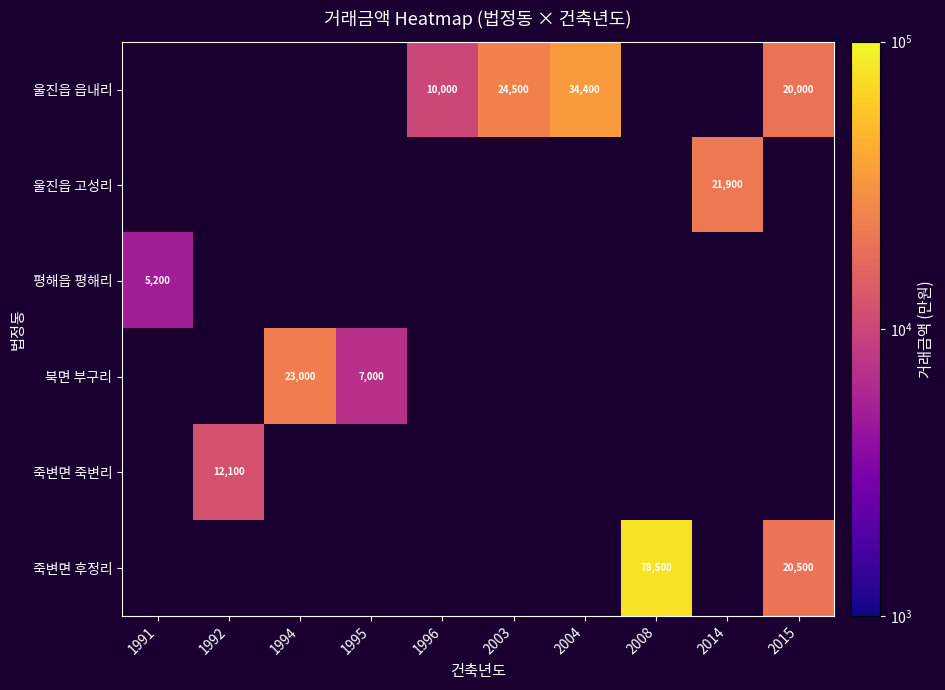

What is the maximum value shown in the chart?

78500.0